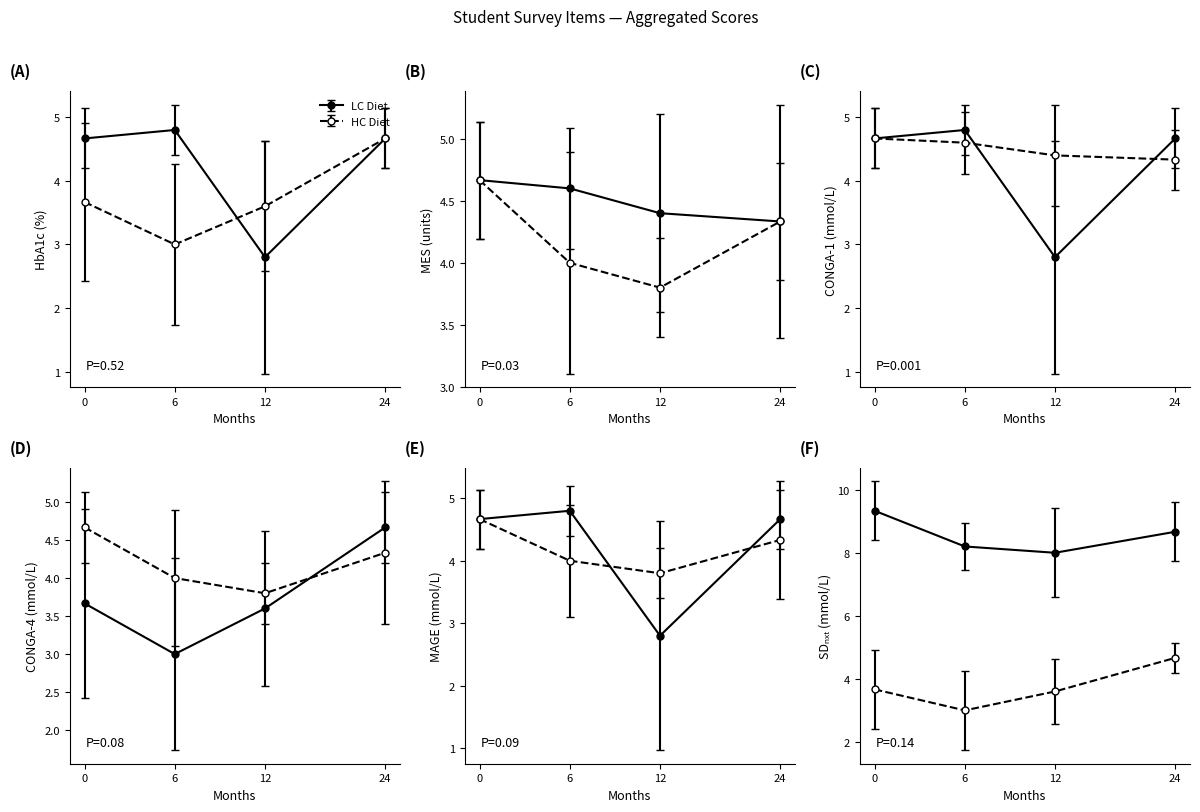

What is the difference between the second highest and second lowest values in the change series?

3